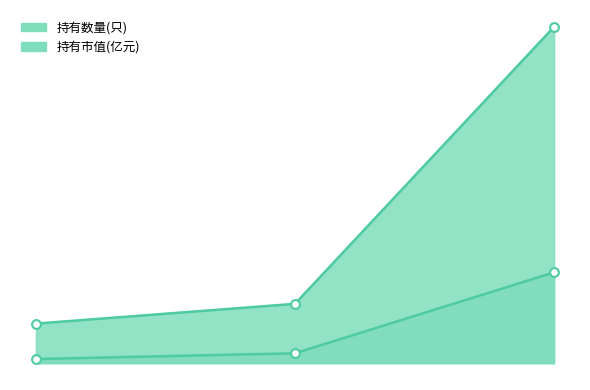

Which series contains the highest Y value?

持有数量(只)